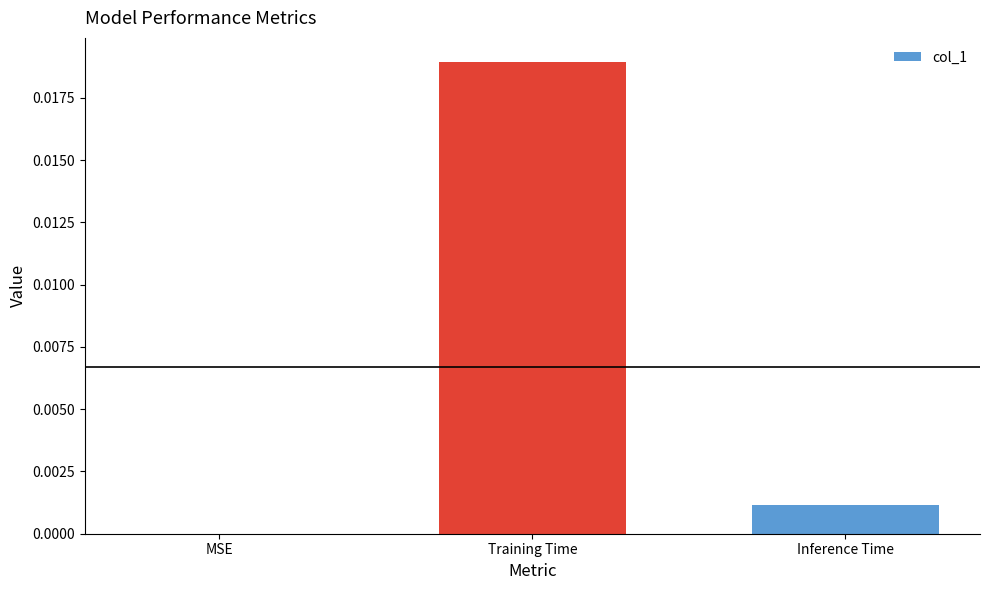

How many distinct data groups are displayed?

1